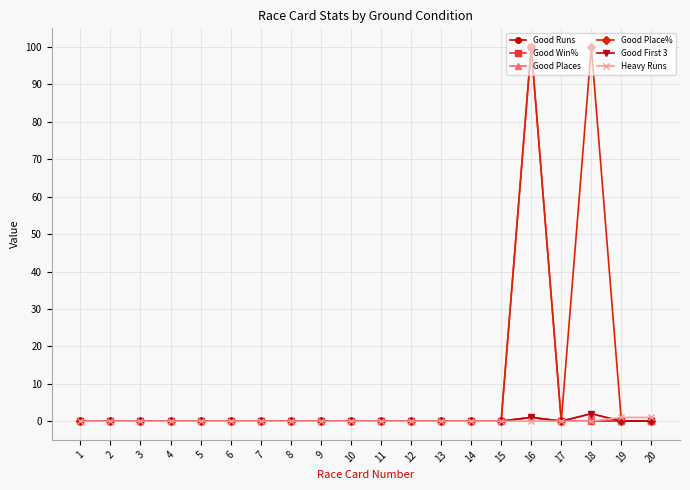

Between 11 and 15, which series saw the biggest shift?

Good Runs